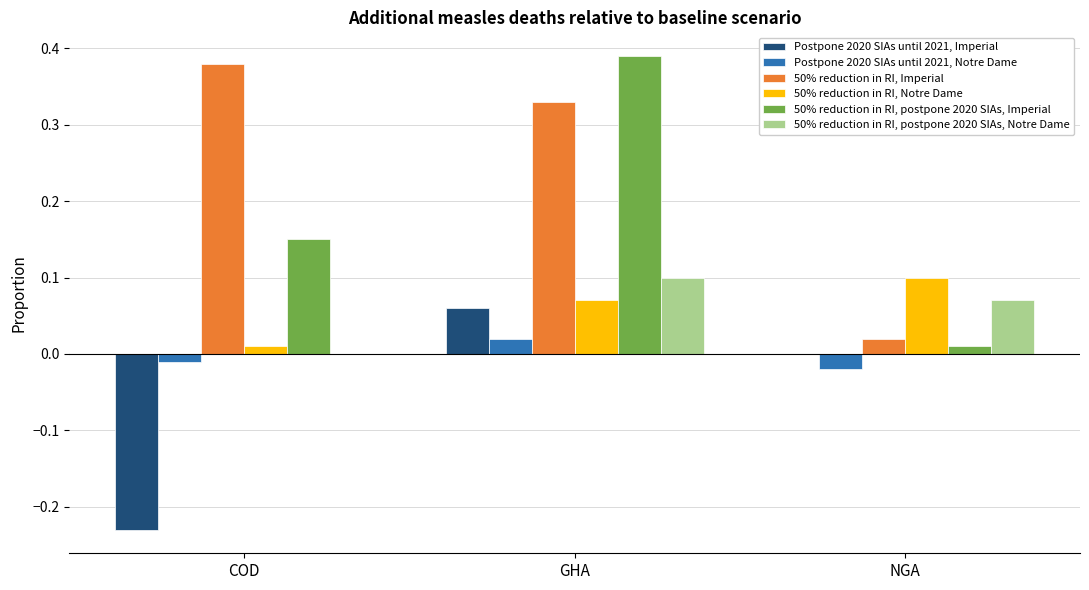

What is the difference between the 50% reduction in RI, postpone 2020 SIAs, Imperial values at GHA and COD?

0.2